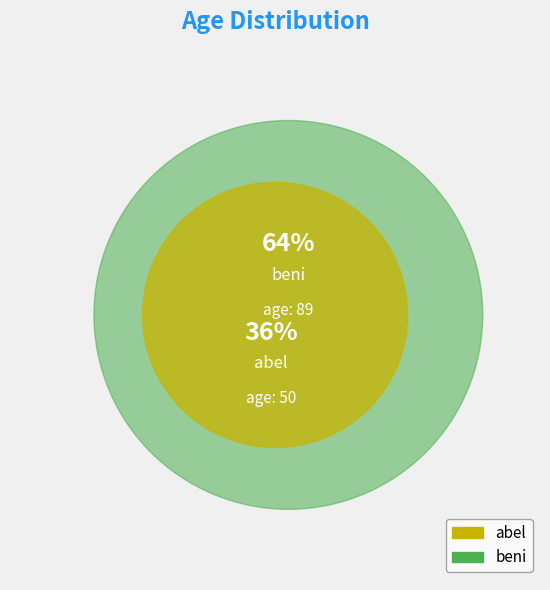

What is the change in value from abel to beni?

+39